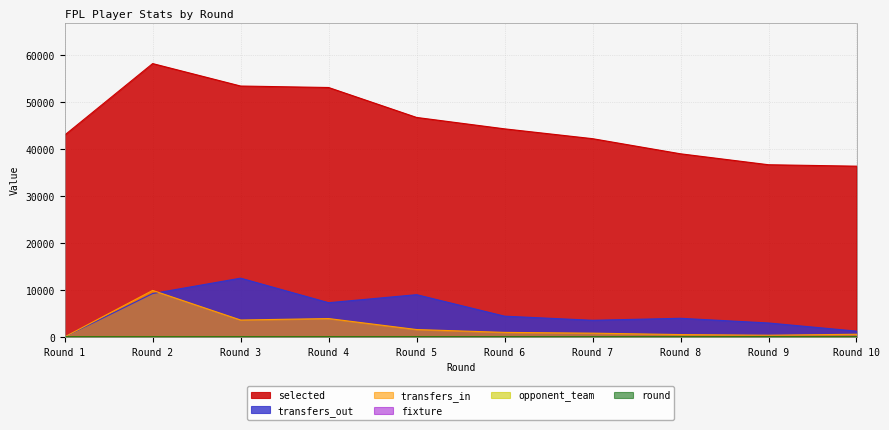

How many interior local peaks does the transfers_in series have?

2